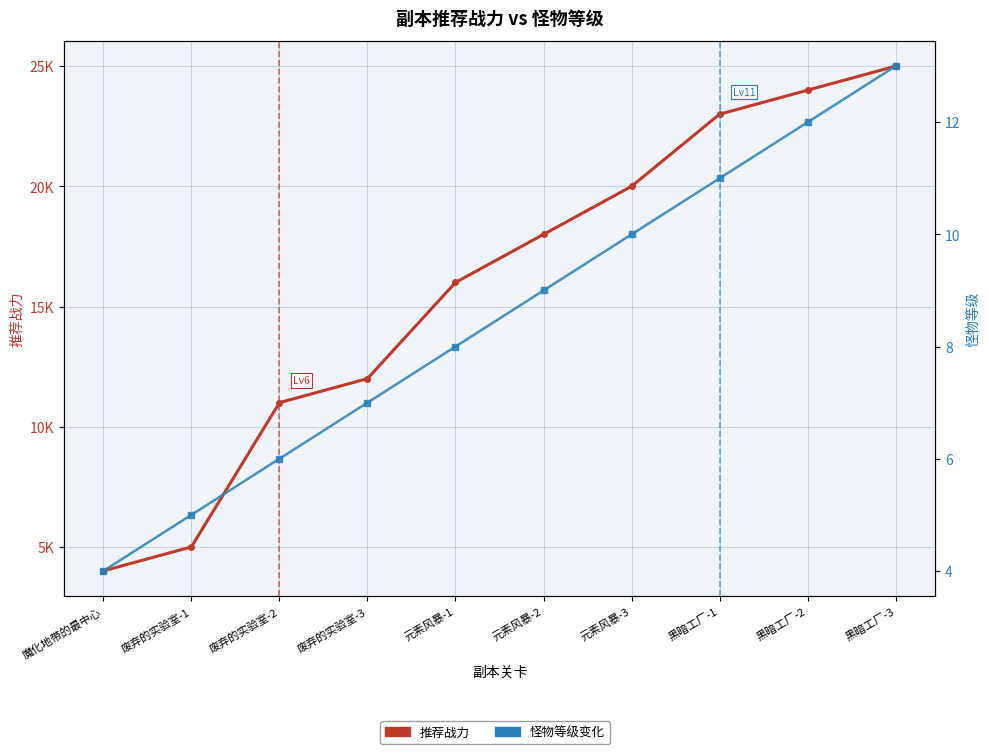

Rank the series by their average value, from lowest to highest.

怪物等级变化, 推荐战力